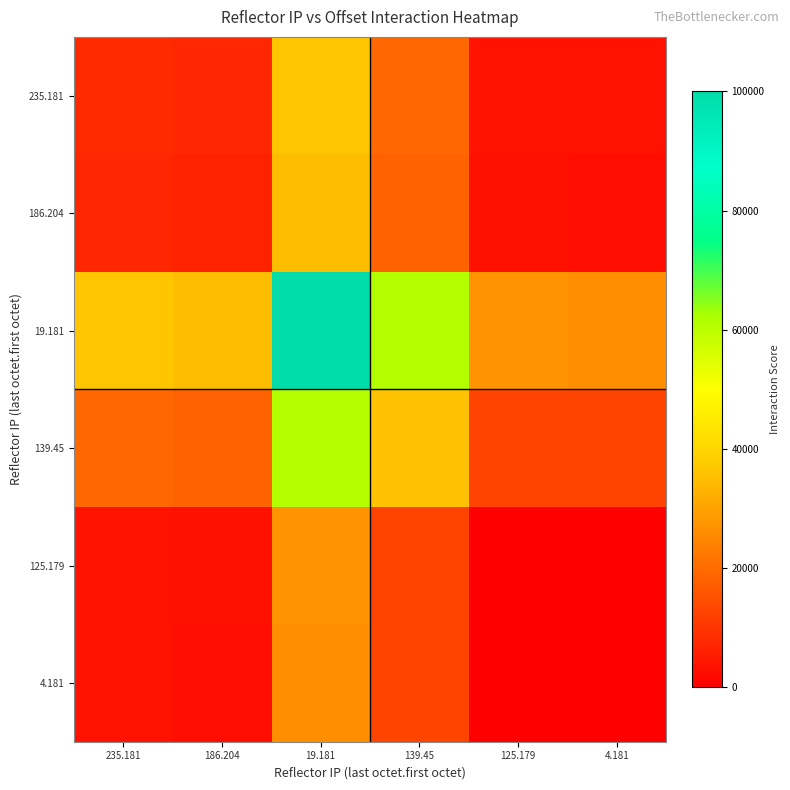

Count the number of data series in this chart.

6